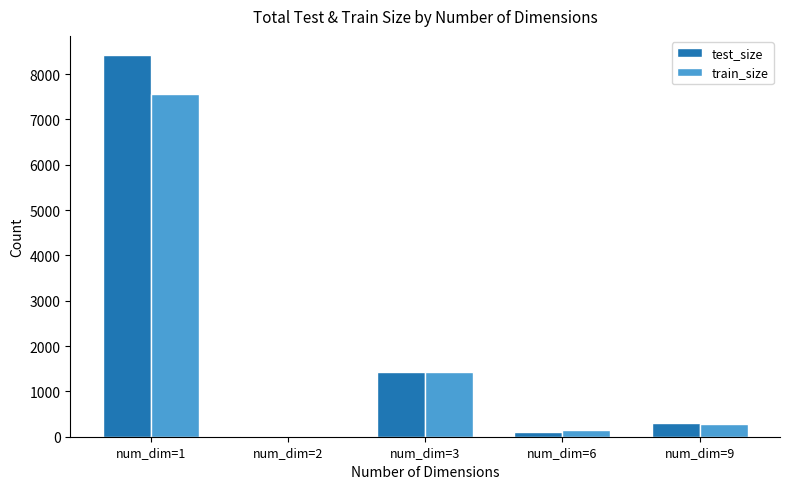

True or false: test_size has a value of 8423 at num_dim=1.

True